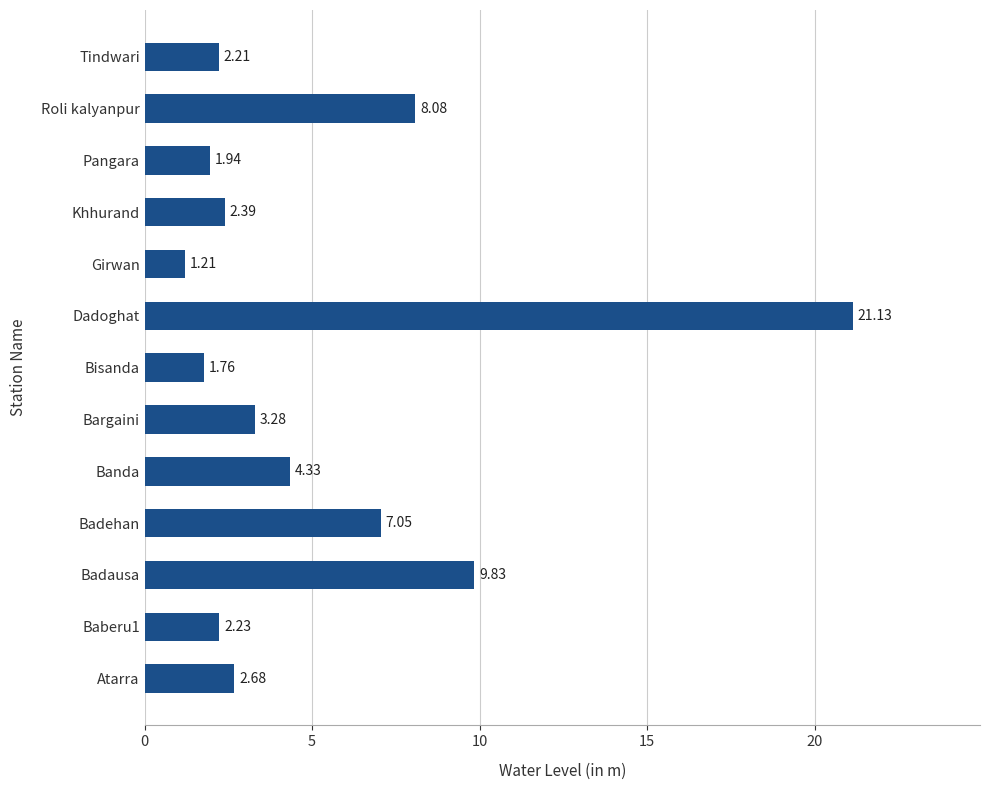

What is the ratio of the value at Bisanda to the value at Bargaini?

0.5